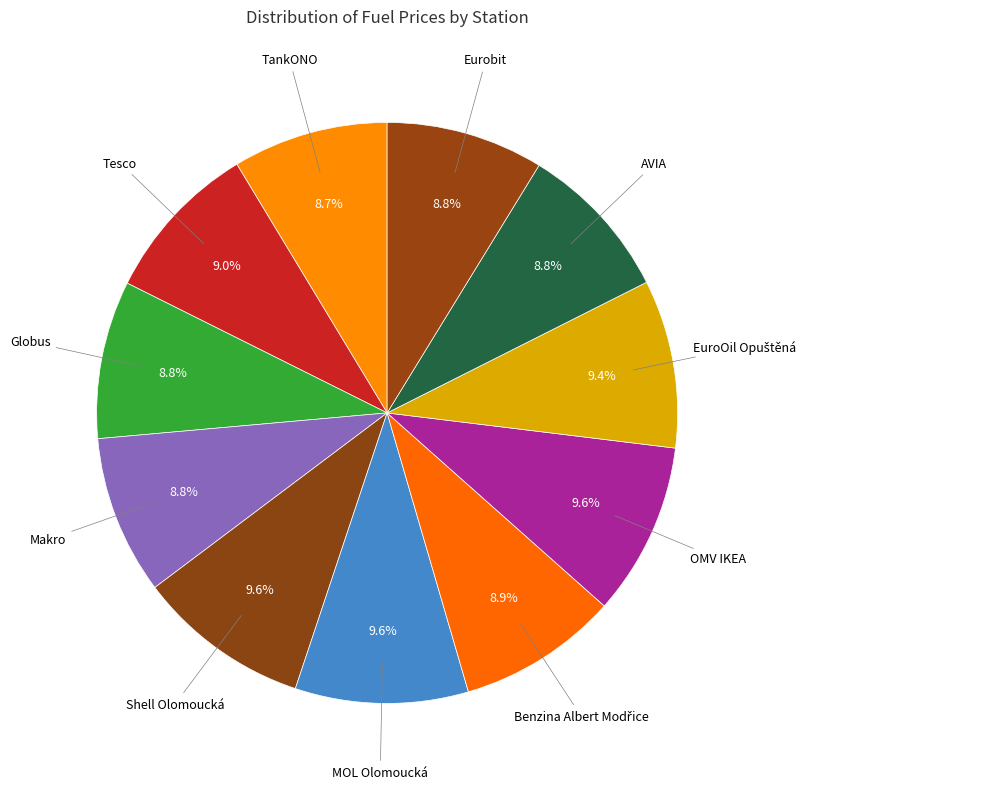

Count the number of slices in the pie.

11